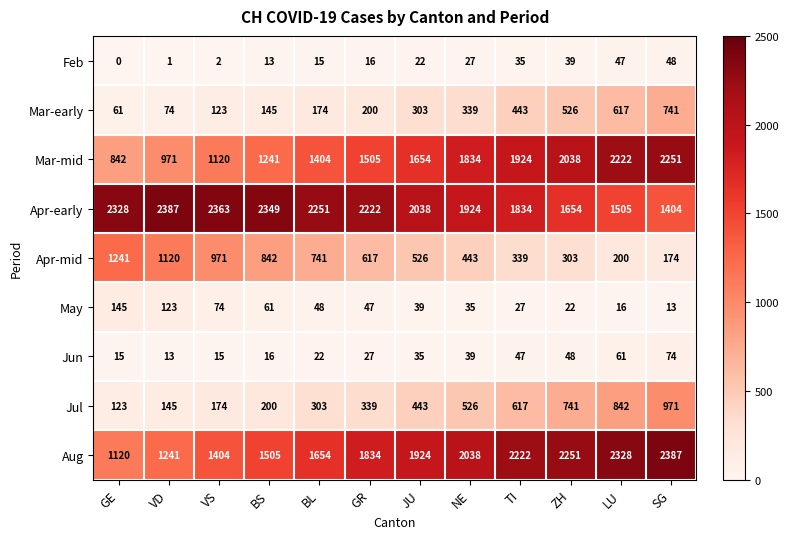

Which series has the widest spread of values?

Mar-mid